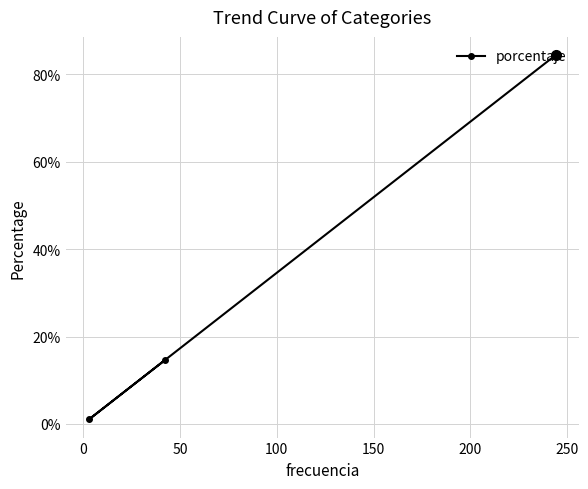

Does the chart have visible grid lines?

Yes